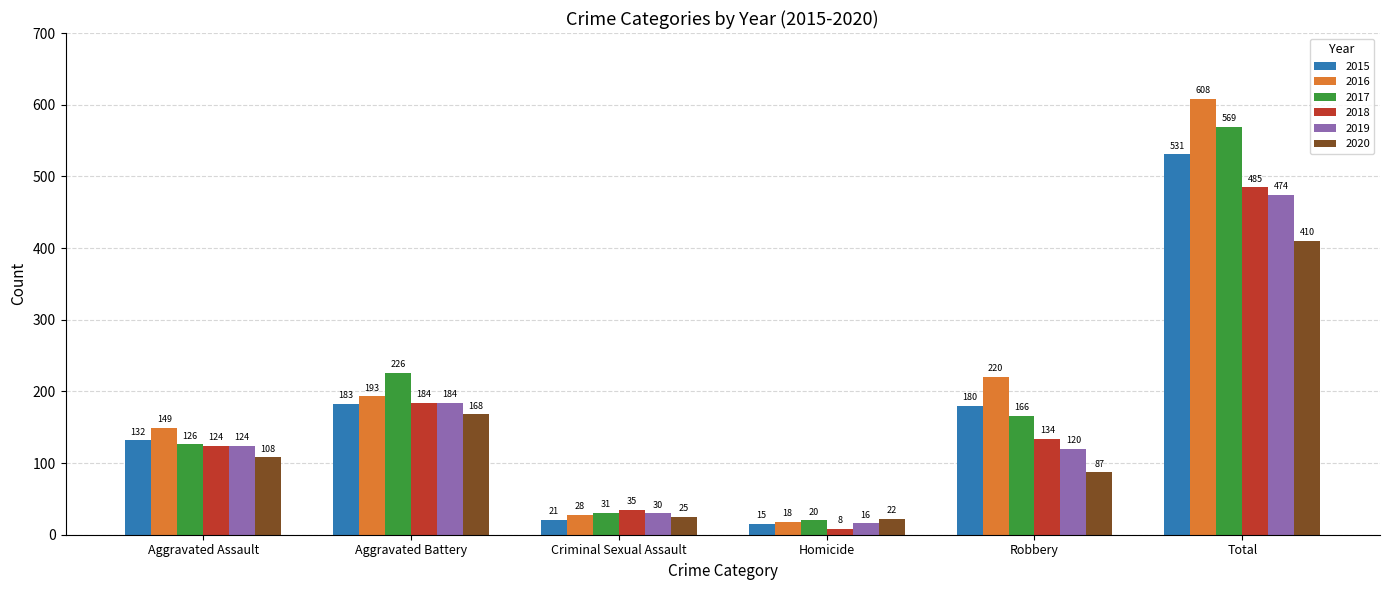

Reading left to right, extract all data points from this chart.

2015: 132	183	21	15	180	531
2016: 149	193	28	18	220	608
2017: 126	226	31	20	166	569
2018: 124	184	35	8	134	485
2019: 124	184	30	16	120	474
2020: 108	168	25	22	87	410